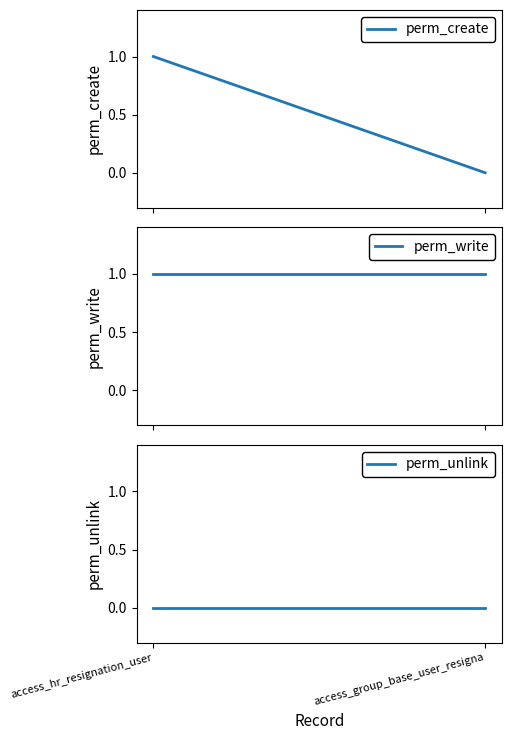

Rank the categories by perm_write value from lowest to highest.

access_hr_resignation_user, access_group_base_user_resigna